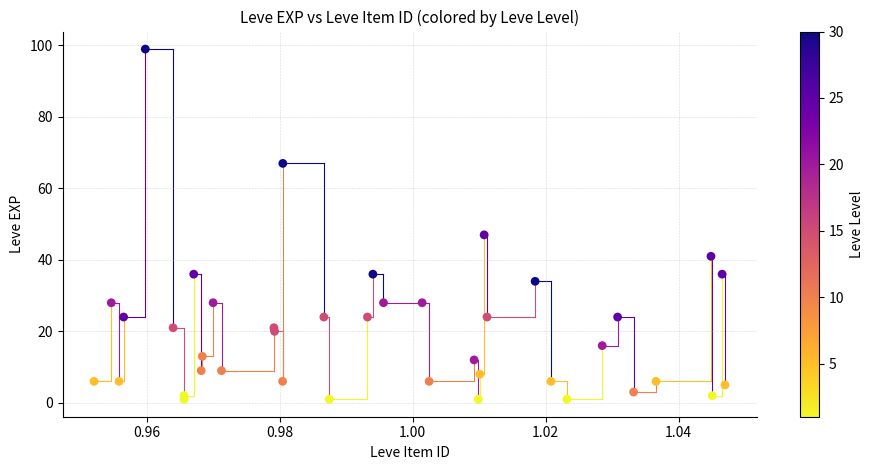

What Y value in the scatter plot is closest to 50?

47